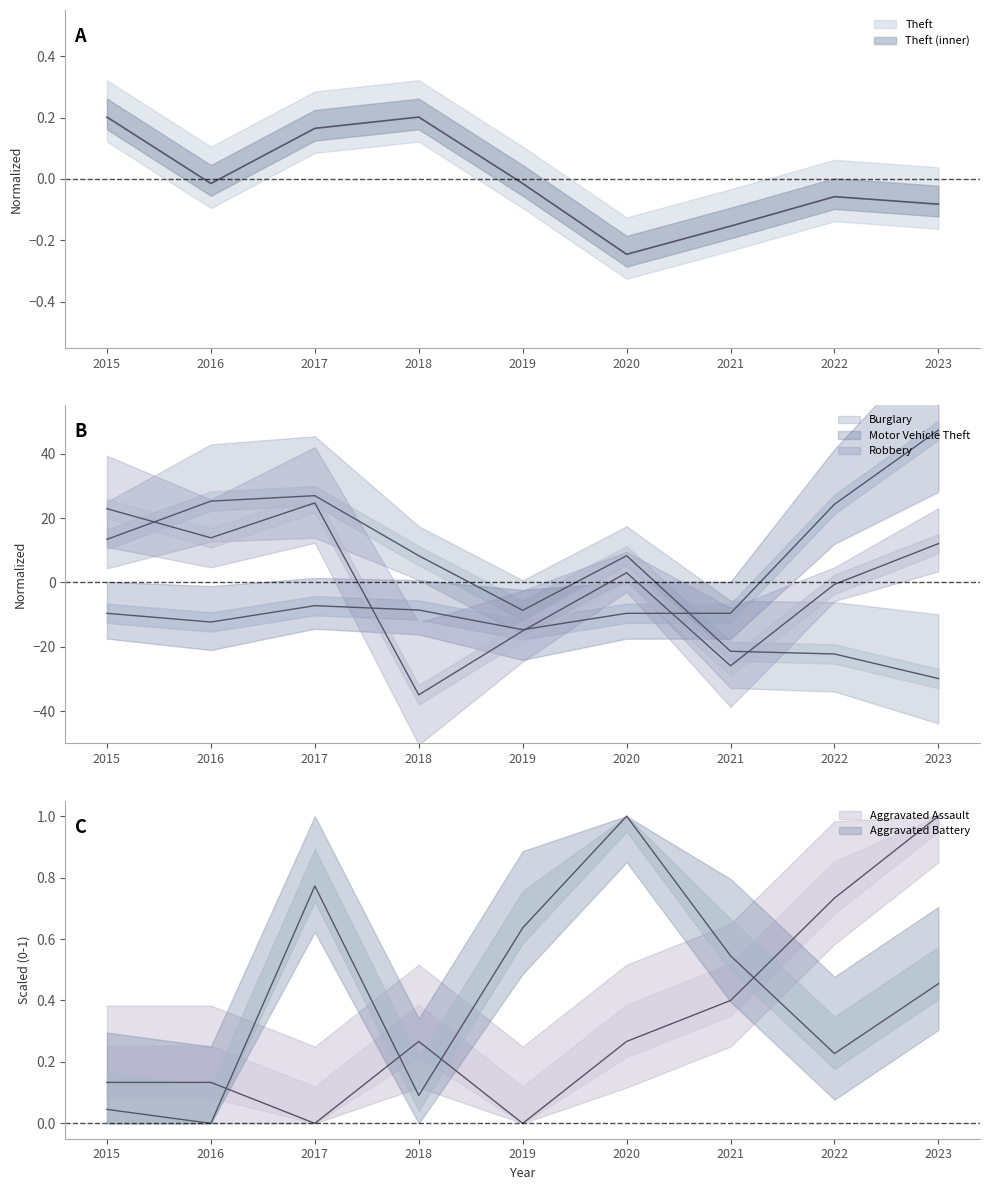

What is the approximate value of Aggravated Battery at 2019?

0.6